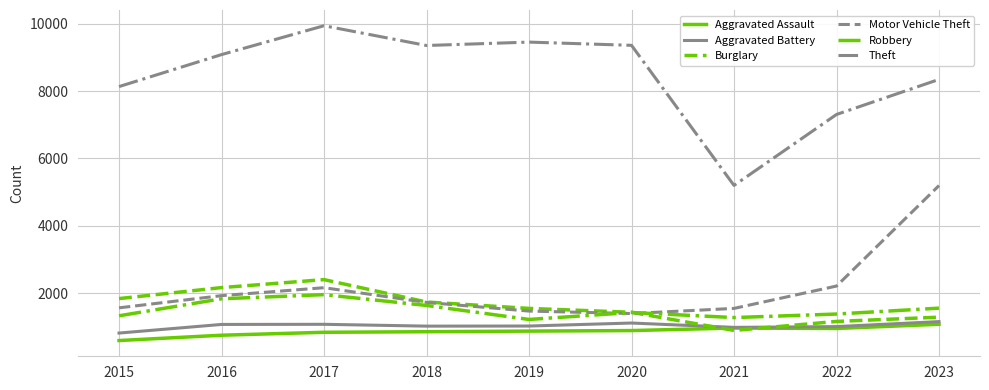

Between 2016 and 2023, which series saw the biggest shift?

Motor Vehicle Theft